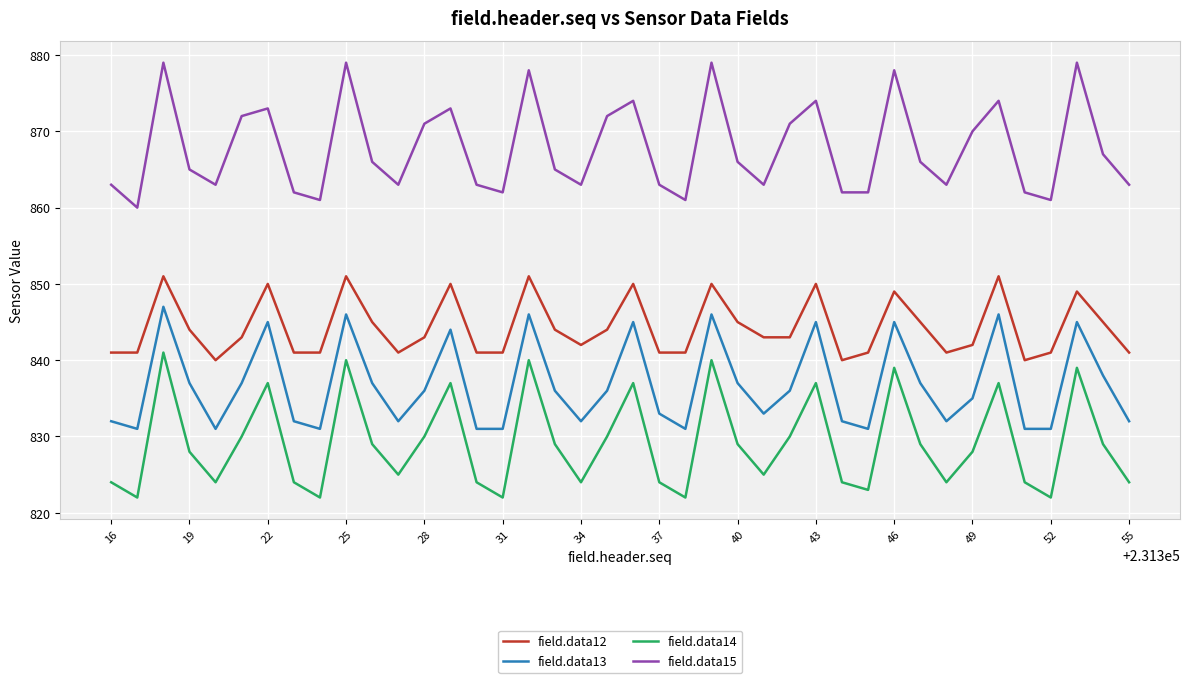

Which series has the largest total across all categories?

field.data15